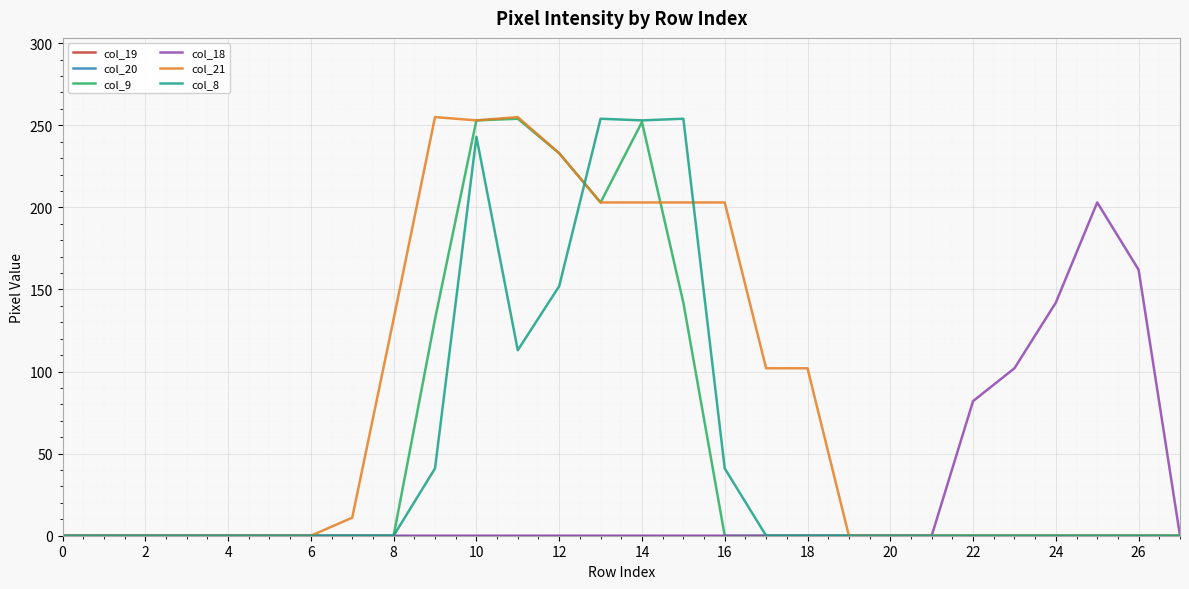

Which series has the largest total across all categories?

col_21